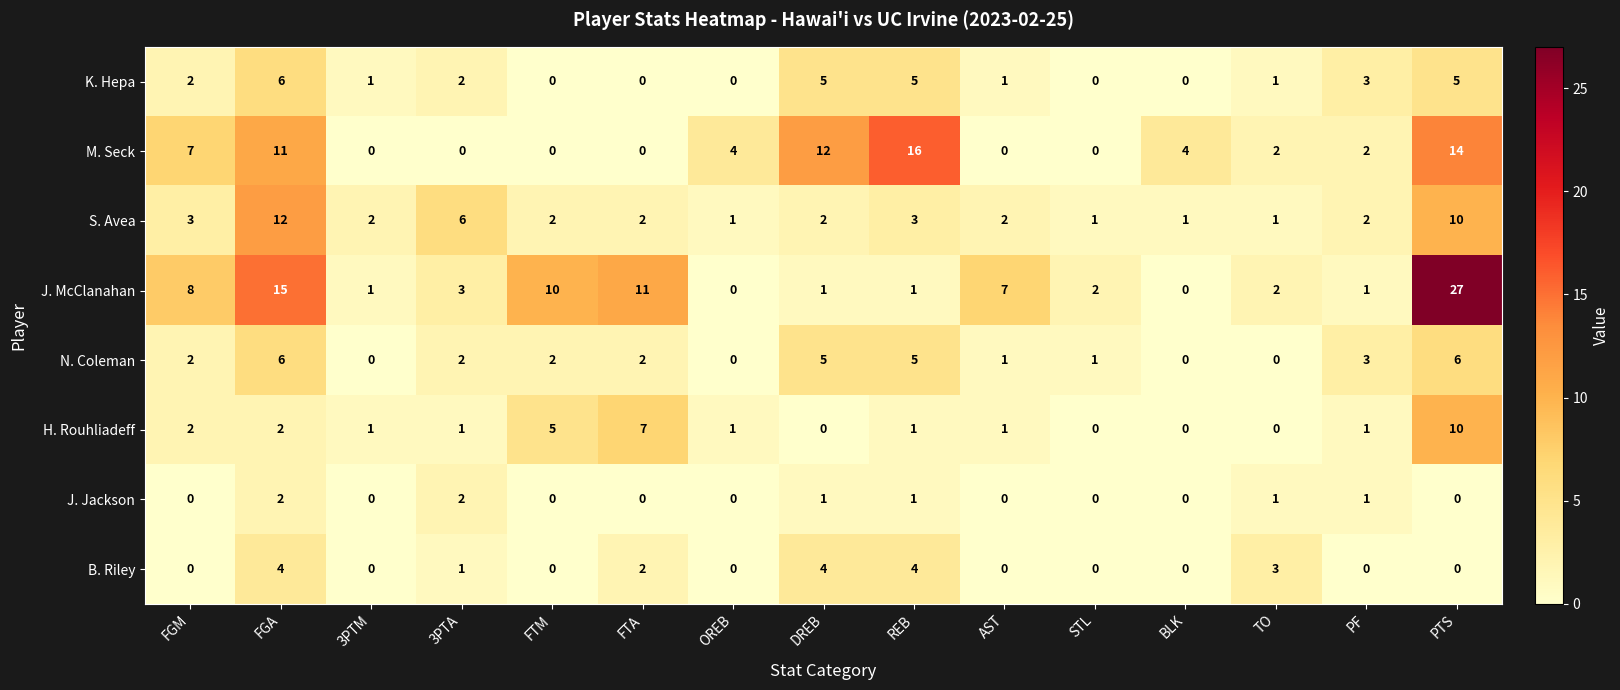

Which label corresponds to the largest value in the chart?

PTS